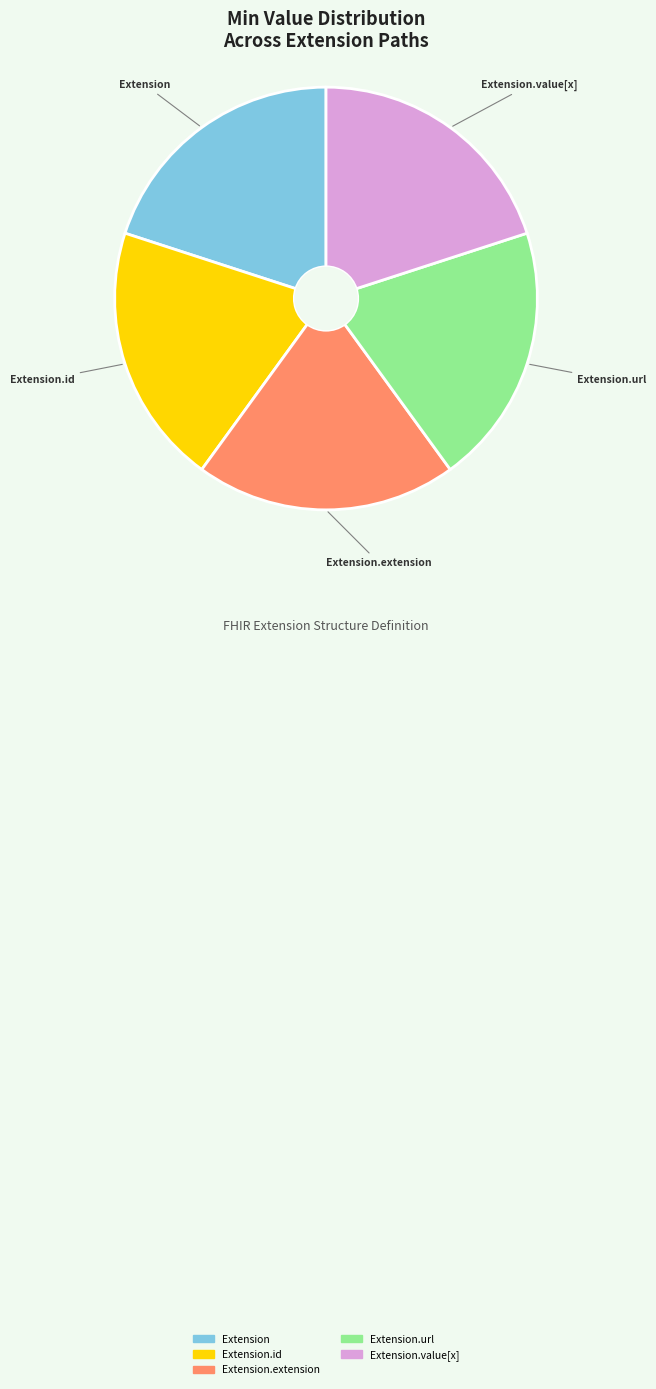

Is there any slice that represents more than half of the pie?

No